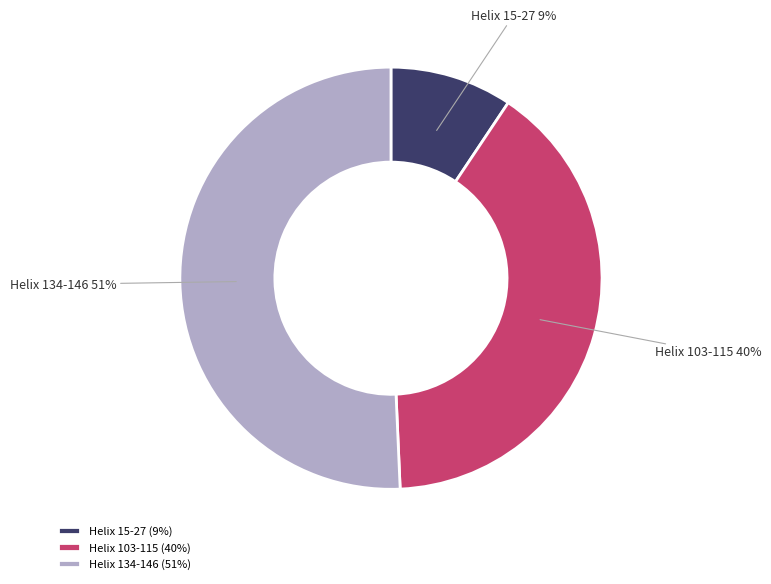

What percentage is the Helix 134-146 slice, to the nearest percent?

51%